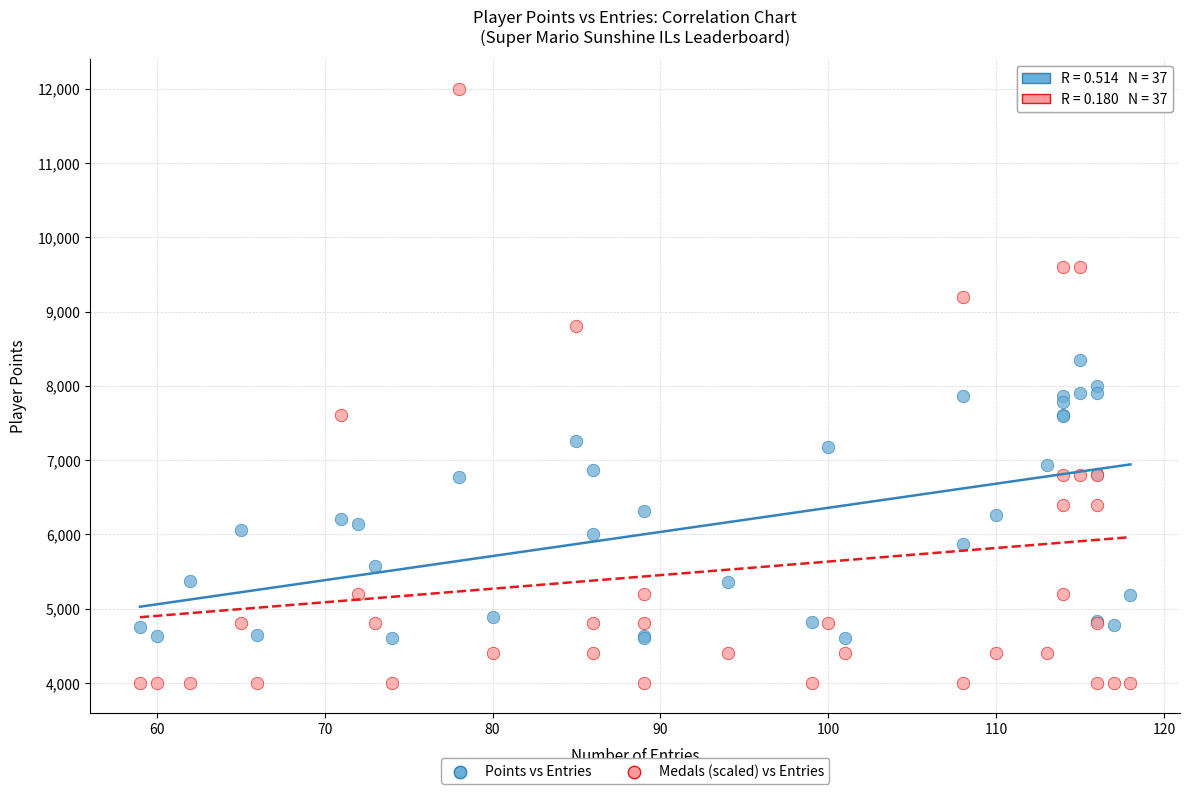

Which series has the largest Y range (max minus min)?

Medals (scaled) vs Entries